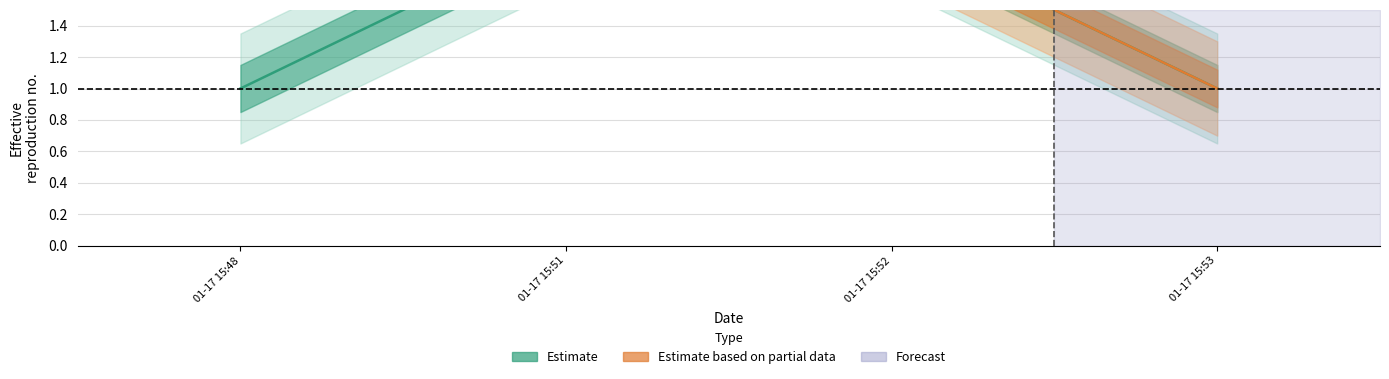

What is the maximum value shown in the chart?

2